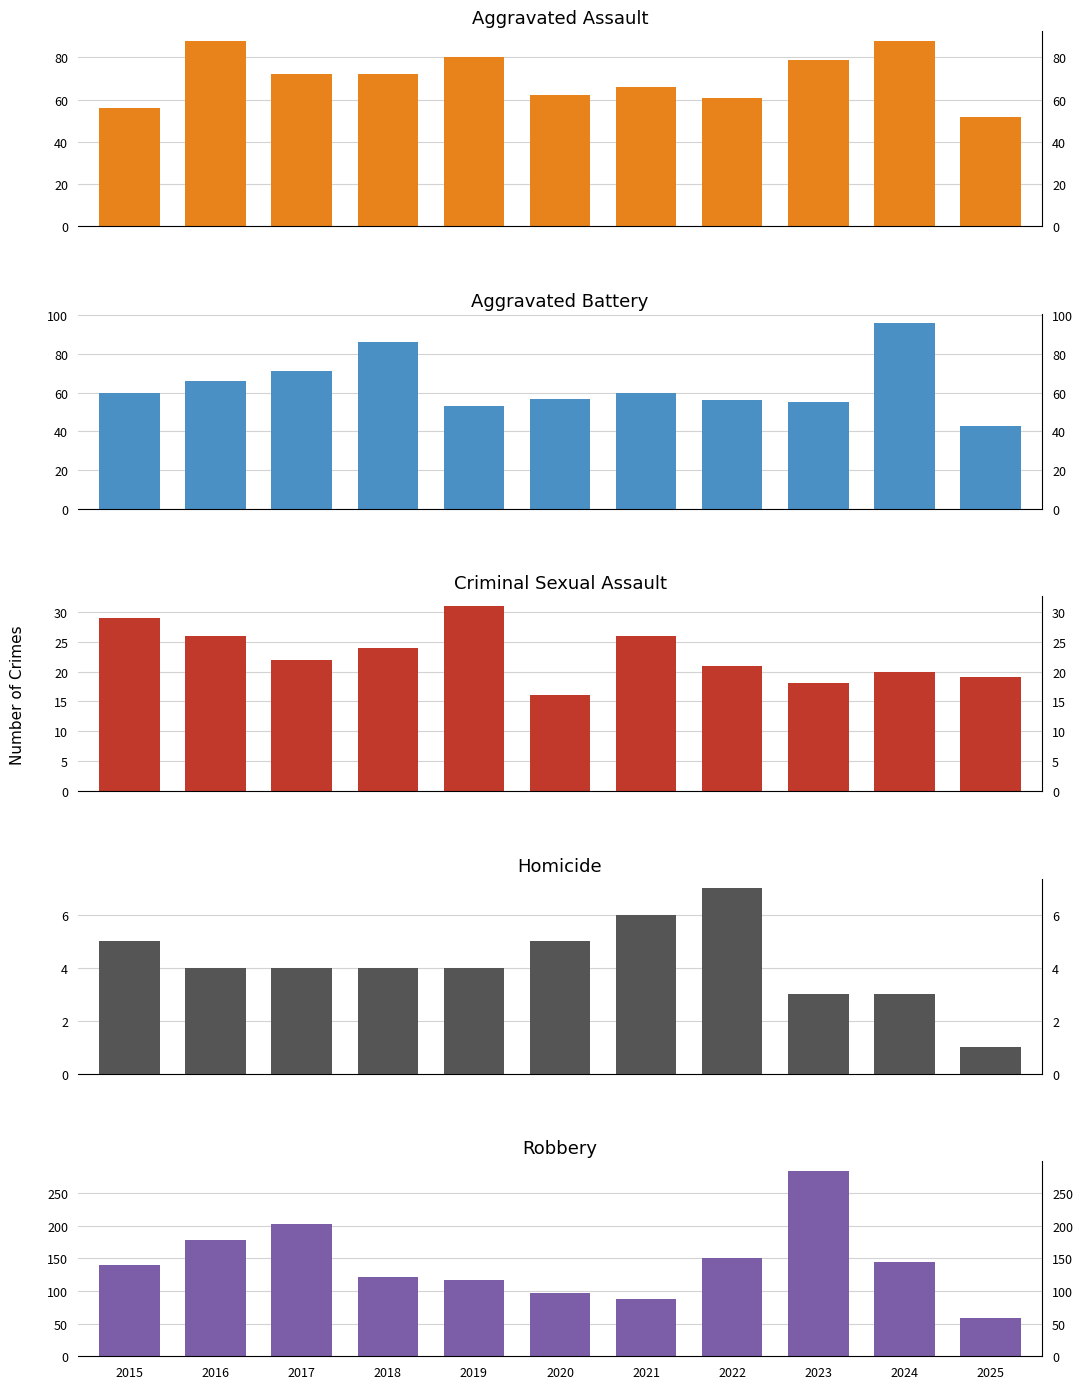

The Aggravated Assault series shows 80 at 2019. True or false?

True